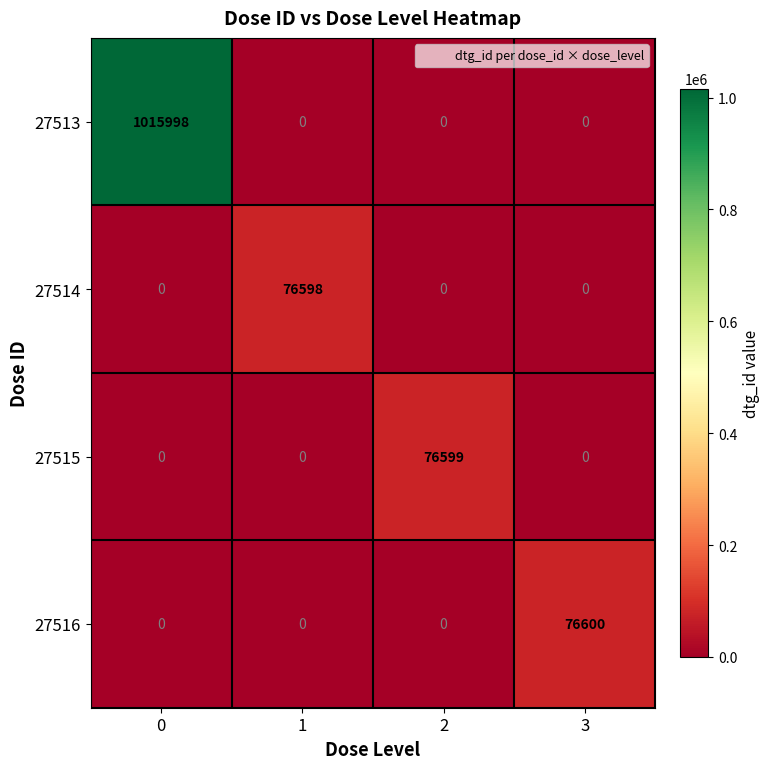

The 27515 series shows 0 at 0. True or false?

True